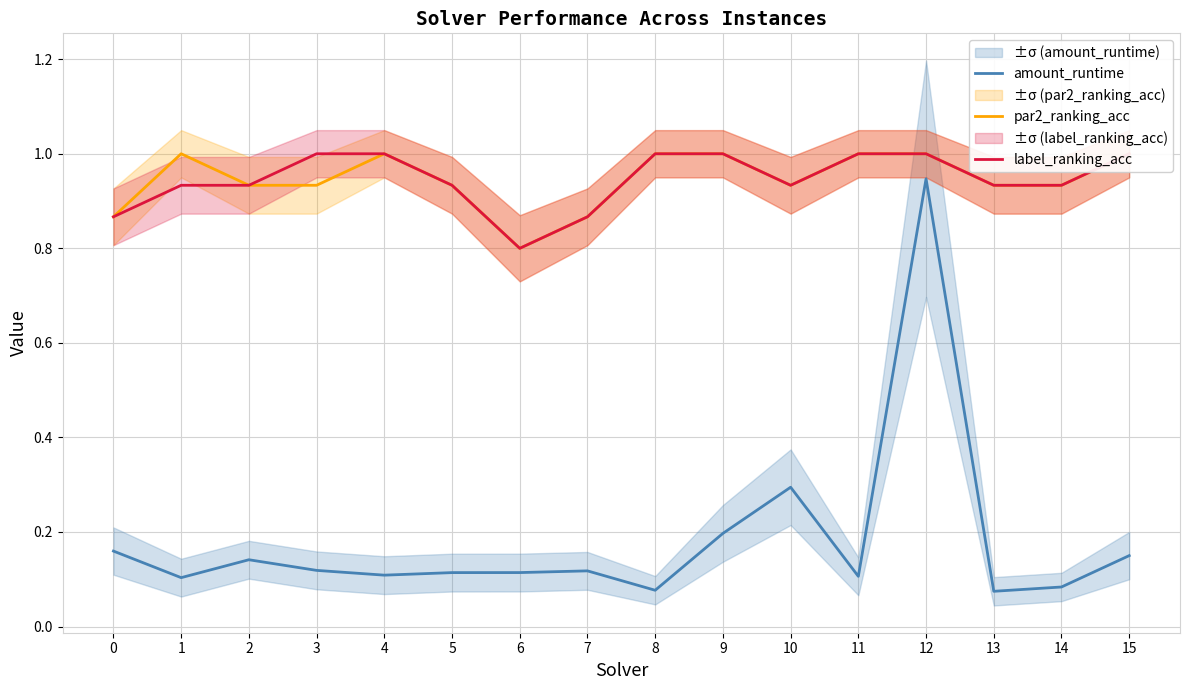

What is the difference between the maximum and minimum values in the label_ranking_acc series?

0.2